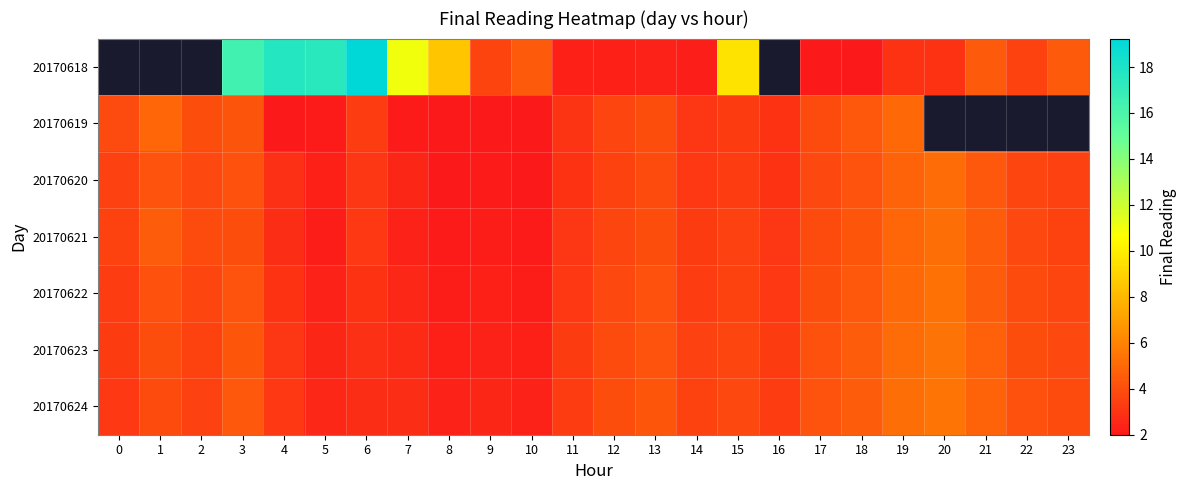

Rank the categories by 20170620 value from lowest to highest.

8, 10, 9, 5, 7, 4, 11, 16, 6, 14, 15, 0, 23, 12, 22, 2, 17, 13, 3, 1, 18, 21, 19, 20